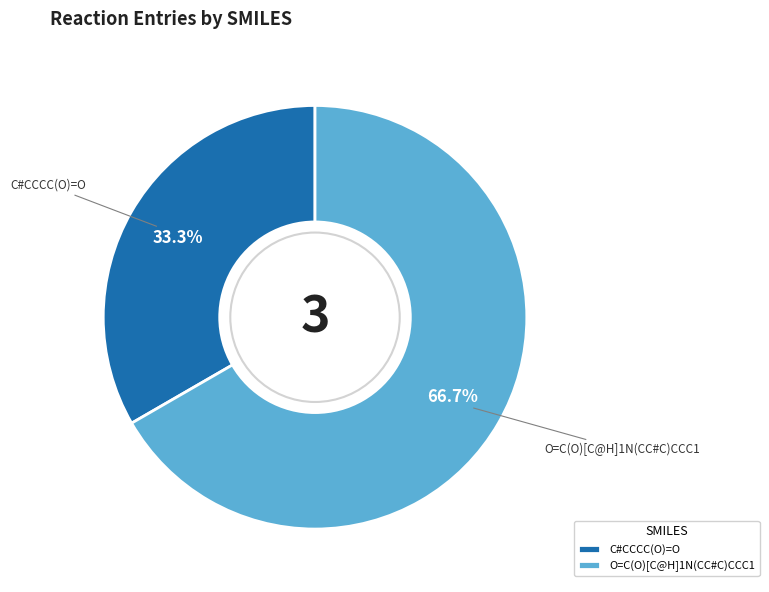

Does C#CCCC(O)=O represent more than half of the total?

No